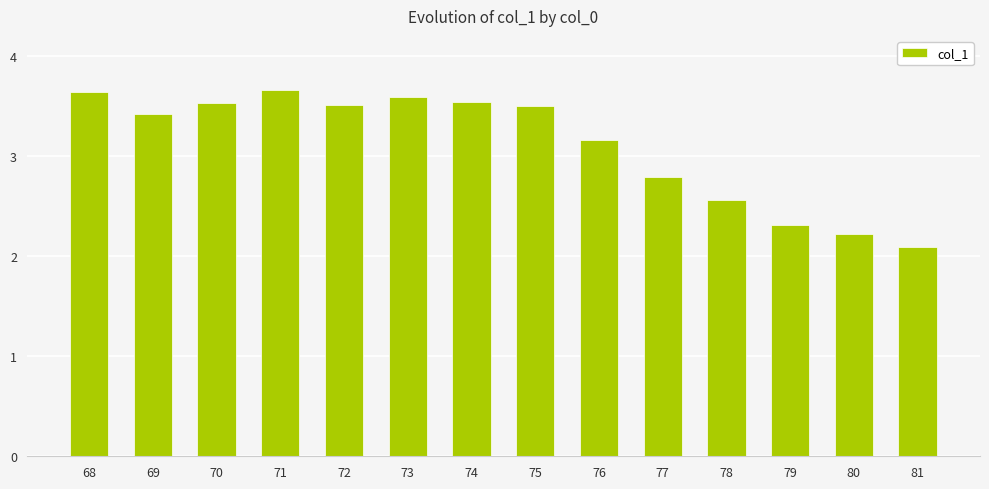

Approximately how many times larger is the value at 77 compared to 79?

1.2